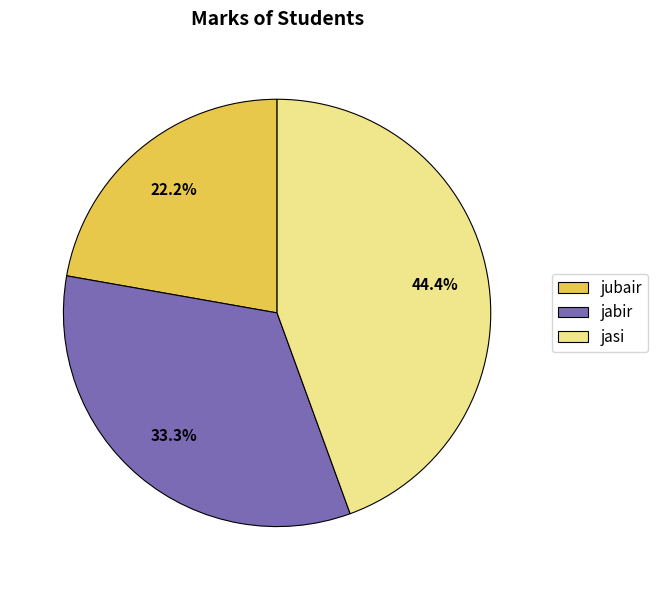

Rank the categories by value from lowest to highest.

jubair, jabir, jasi